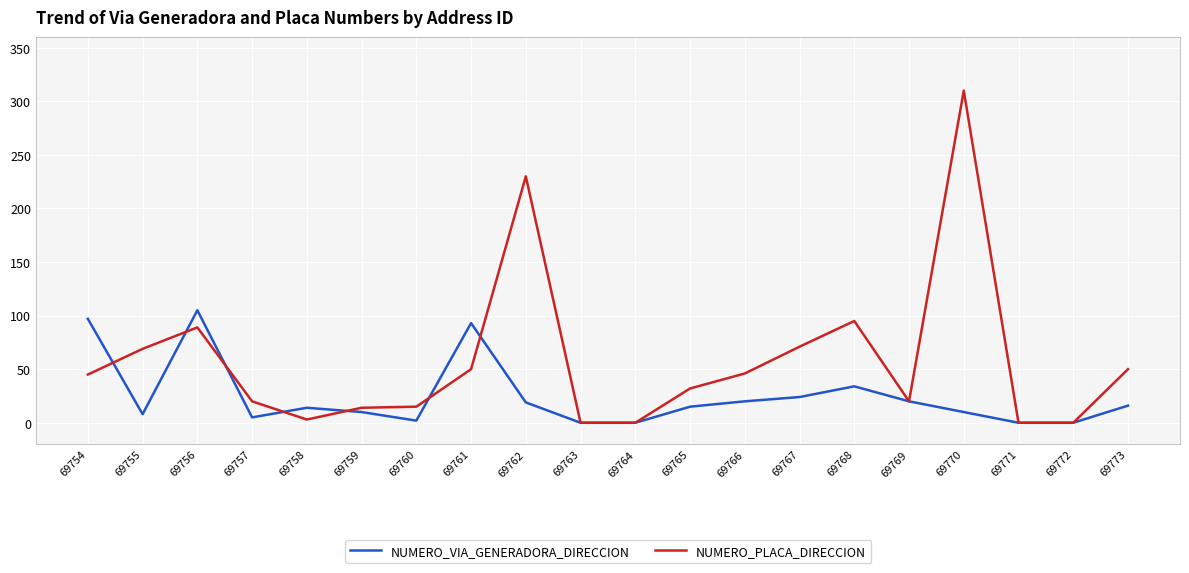

At which label is NUMERO_PLACA_DIRECCION closest to 155?

69768